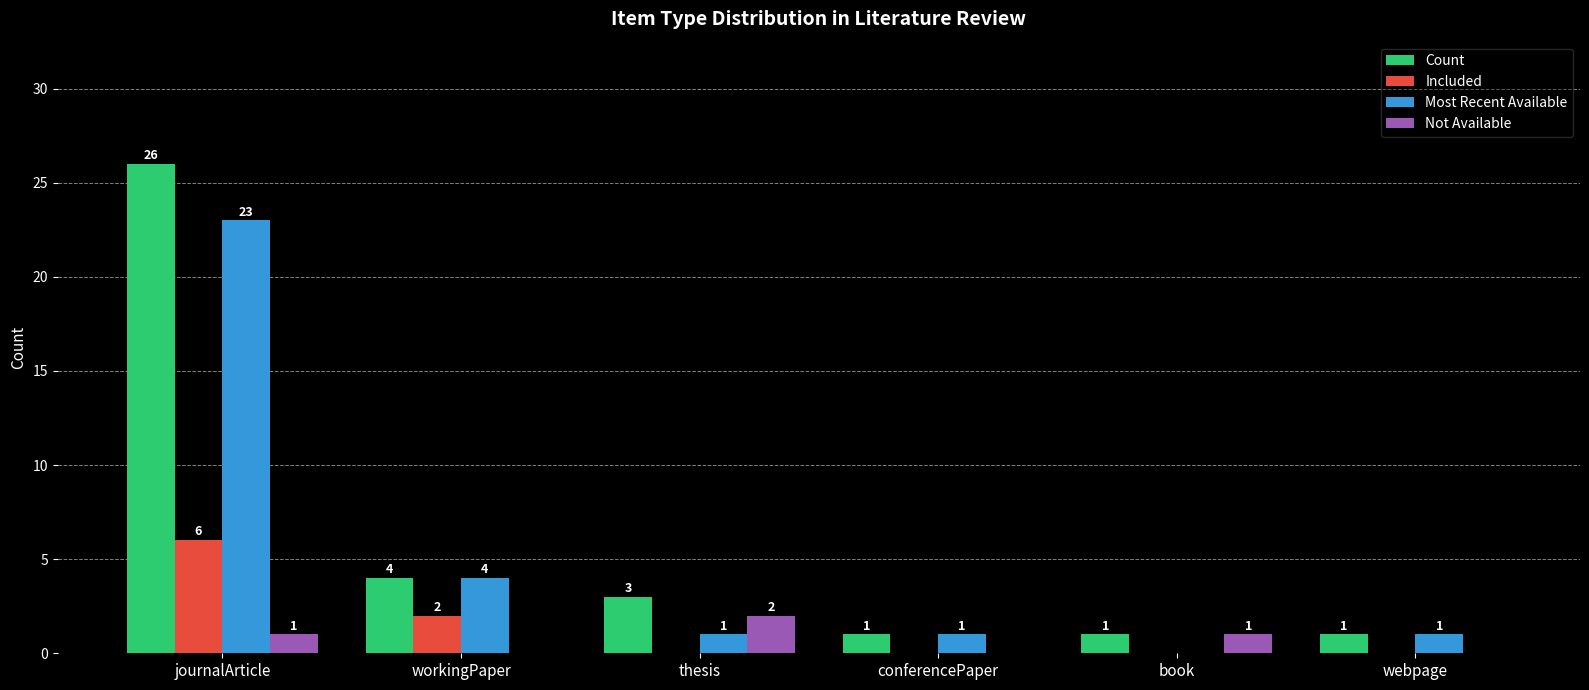

Reading right to left, transcribe all the data shown in this chart.

Count: 1	1	1	3	4	26
Included: 0	0	0	0	2	6
Most Recent Available: 1	0	1	1	4	23
Not Available: 0	1	0	2	0	1